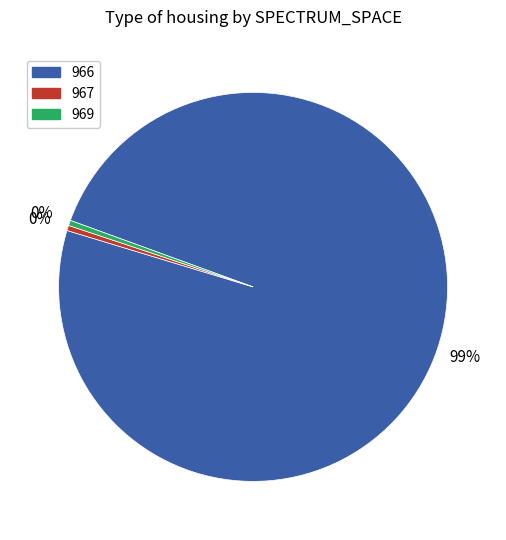

The 967 slice represents 0% of the pie. True or false?

True